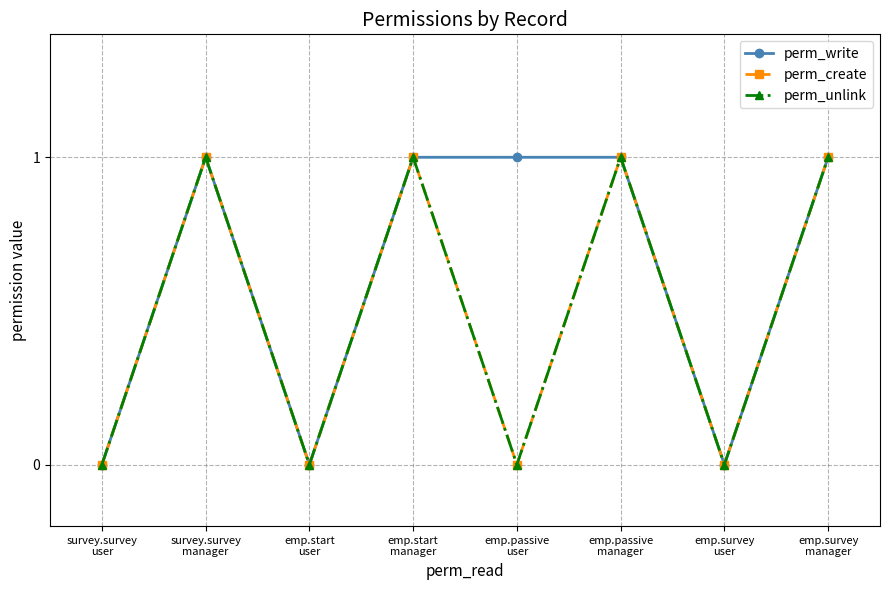

How many perm_unlink values are between 0 and 1?

8